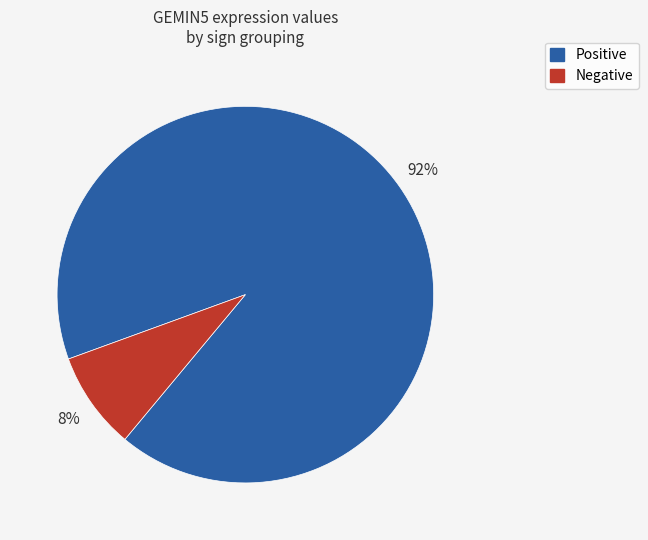

Rank the categories by value from lowest to highest.

Negative, Positive